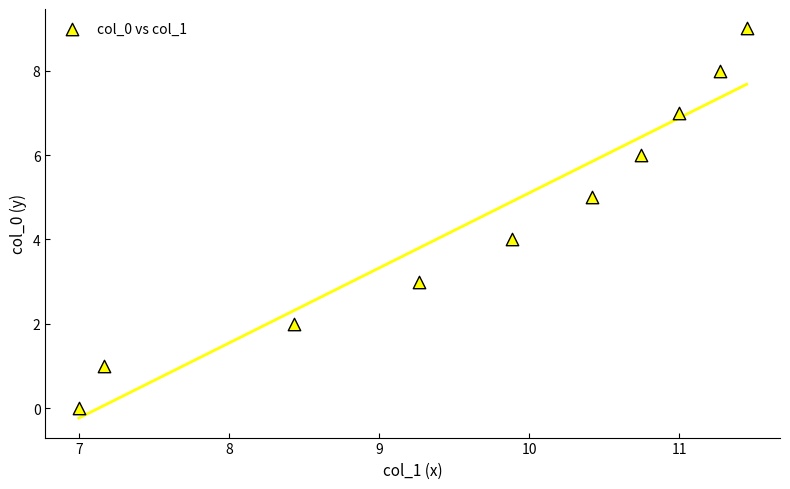

What is the range of Y values (max minus min)?

9